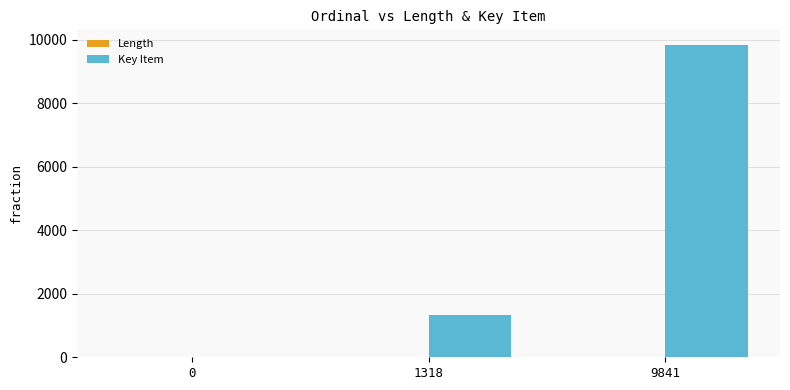

Which series changed the most between 1318 and 9841?

Key Item